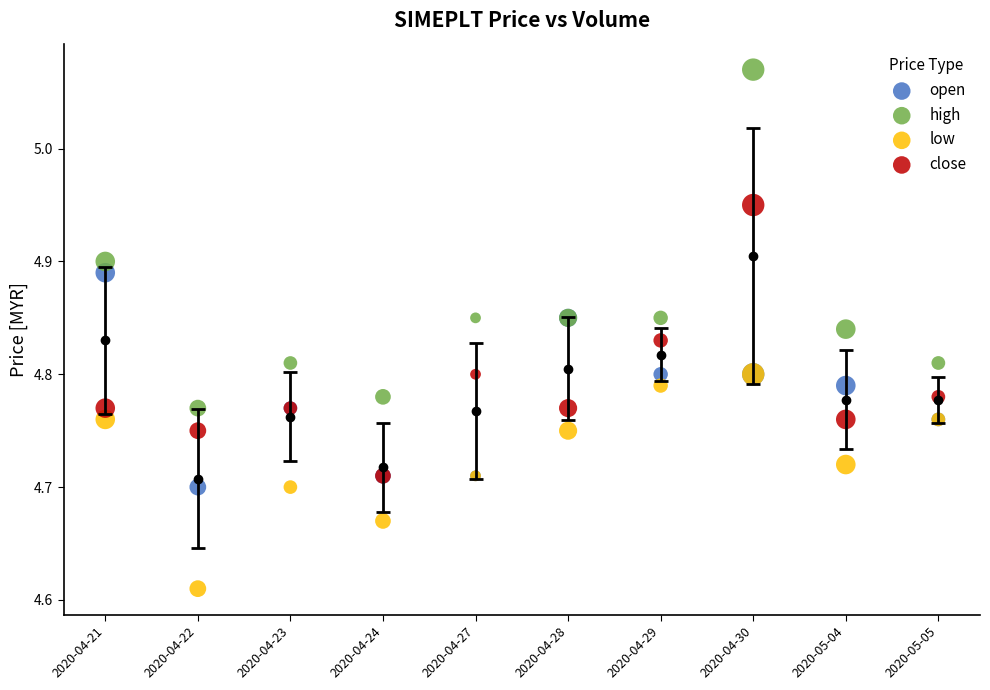

Which series reaches the minimum Y coordinate?

low